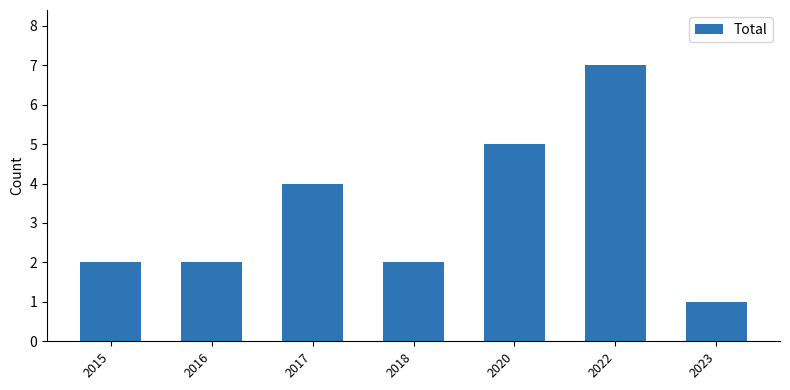

Which category has the lowest value across all series?

2023